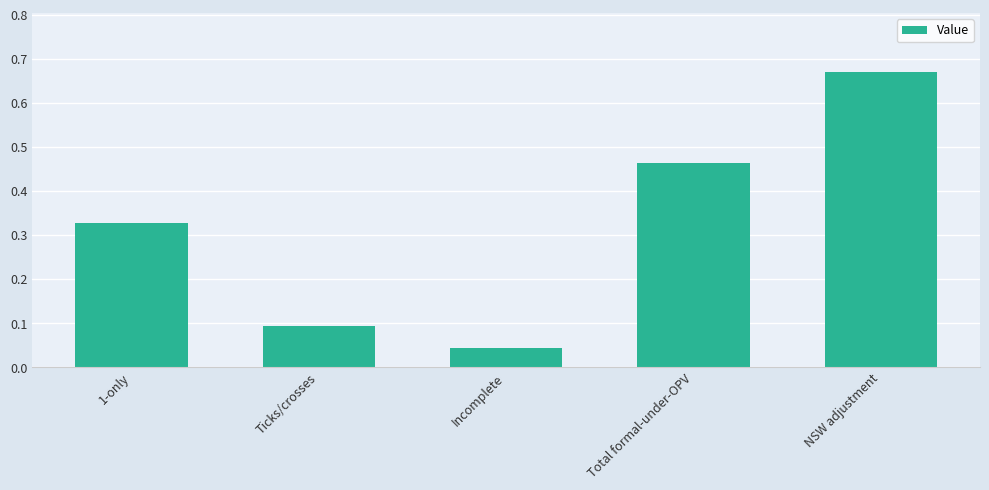

What is the sum of all values?

1.6